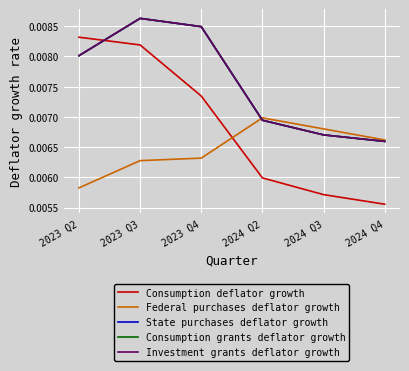

Is this an area chart (filled region under the line)?

No